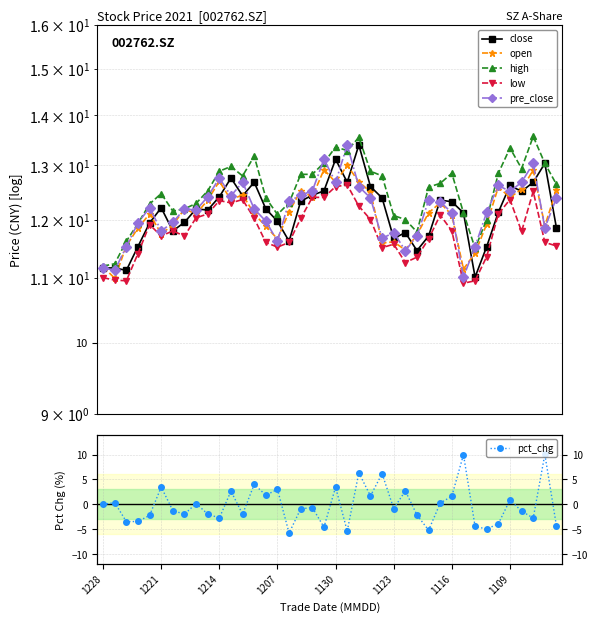

What is the difference between the low values at 17 and 21?

0.6